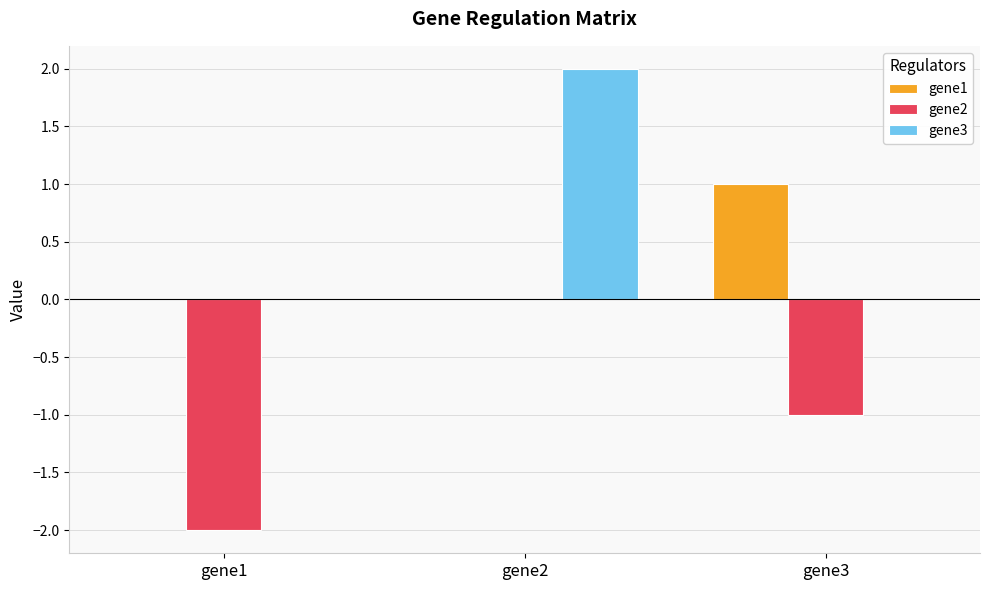

Is it true that gene1 equals 0.0 at gene1?

True